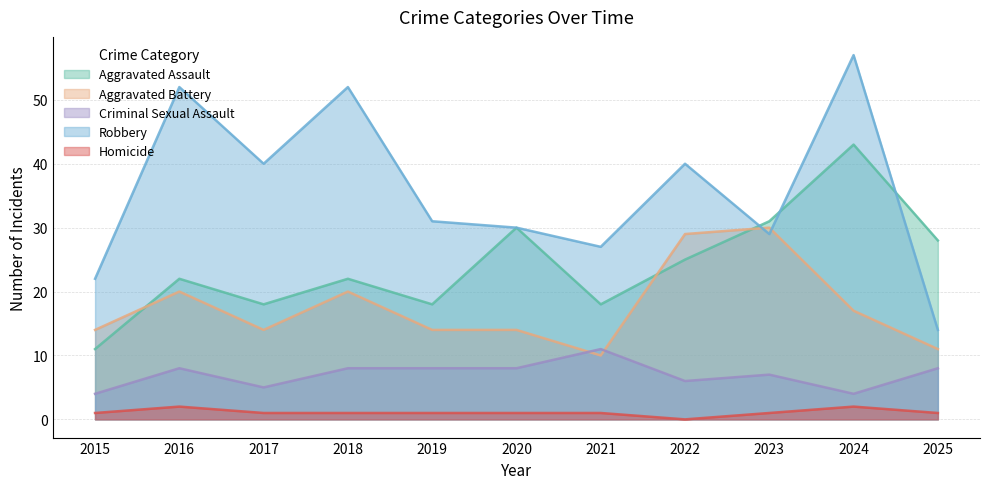

What is the difference between the second highest and minimum values in the Criminal Sexual Assault series?

4